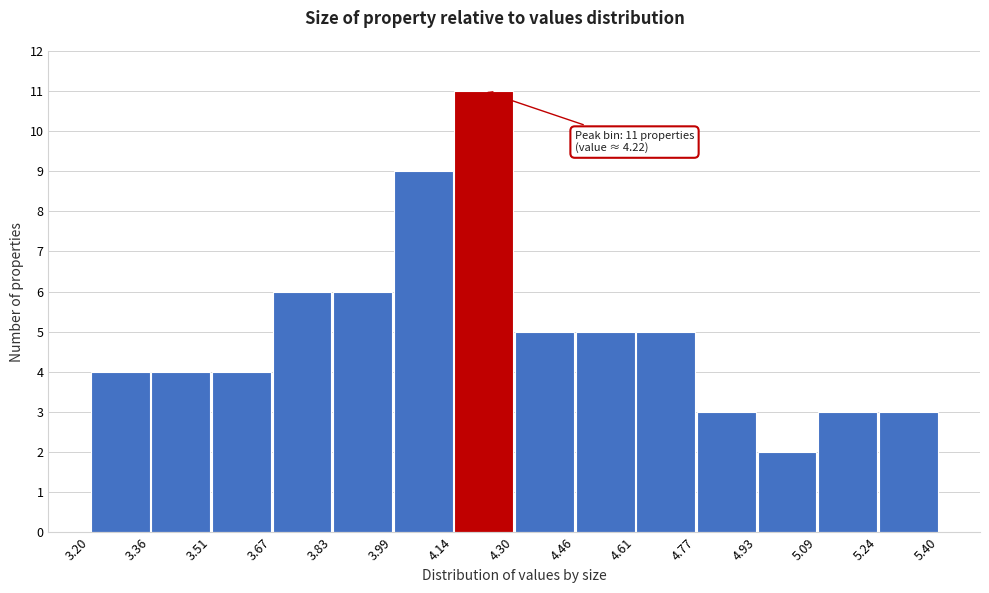

Which range on the x-axis has the tallest bar?

4.14 to 4.30